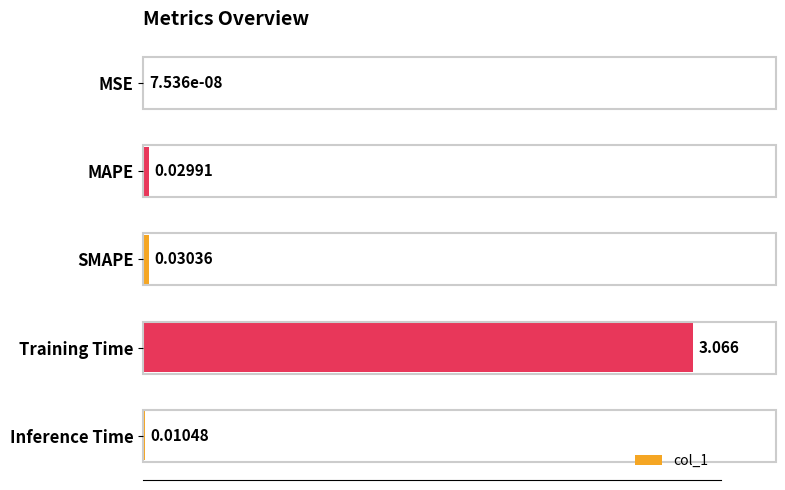

Which label corresponds to the largest value in the chart?

Training Time